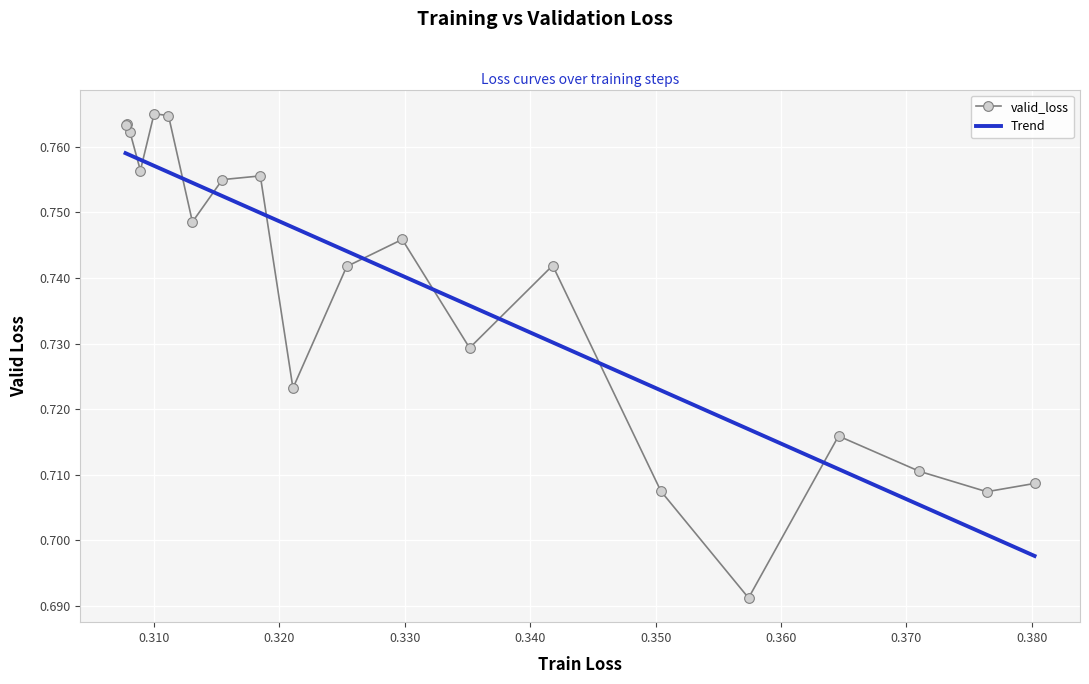

Which series ends up on top after the final intersection of Trend and valid_loss?

valid_loss